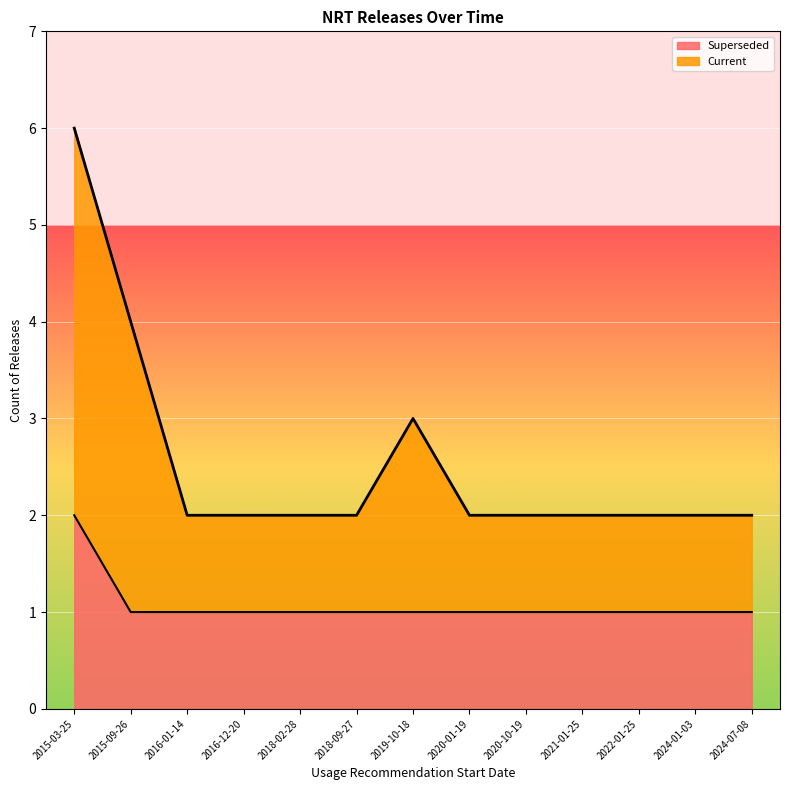

Reading right to left, what are all the values shown in this chart?

Current: 2	2	2	2	2	2	3	2	2	2	2	4	6
Superseded: 1	1	1	1	1	1	1	1	1	1	1	1	2